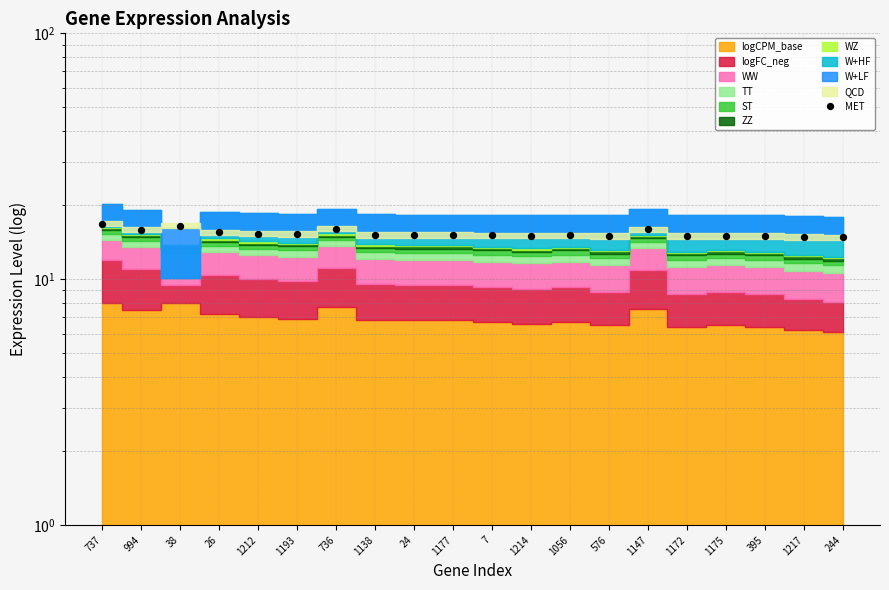

What is the ratio of the value at 1056 to the value at 1138?

1.0